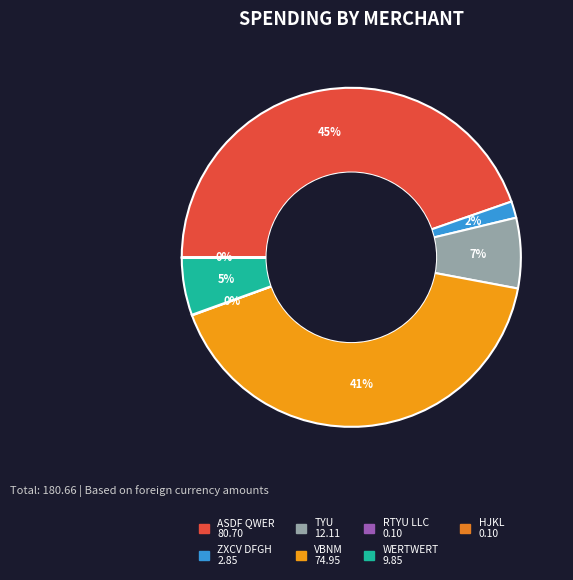

Does ZXCV DFGH account for over 50% of the chart?

No